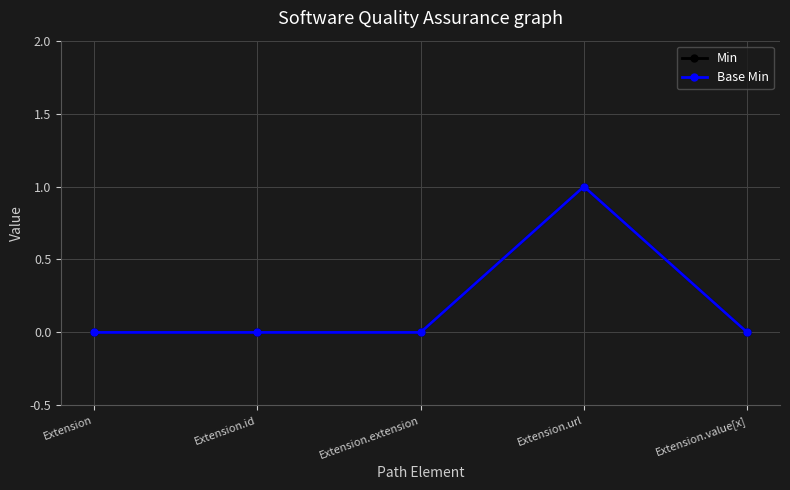

Is this an area chart (filled region under the line)?

No